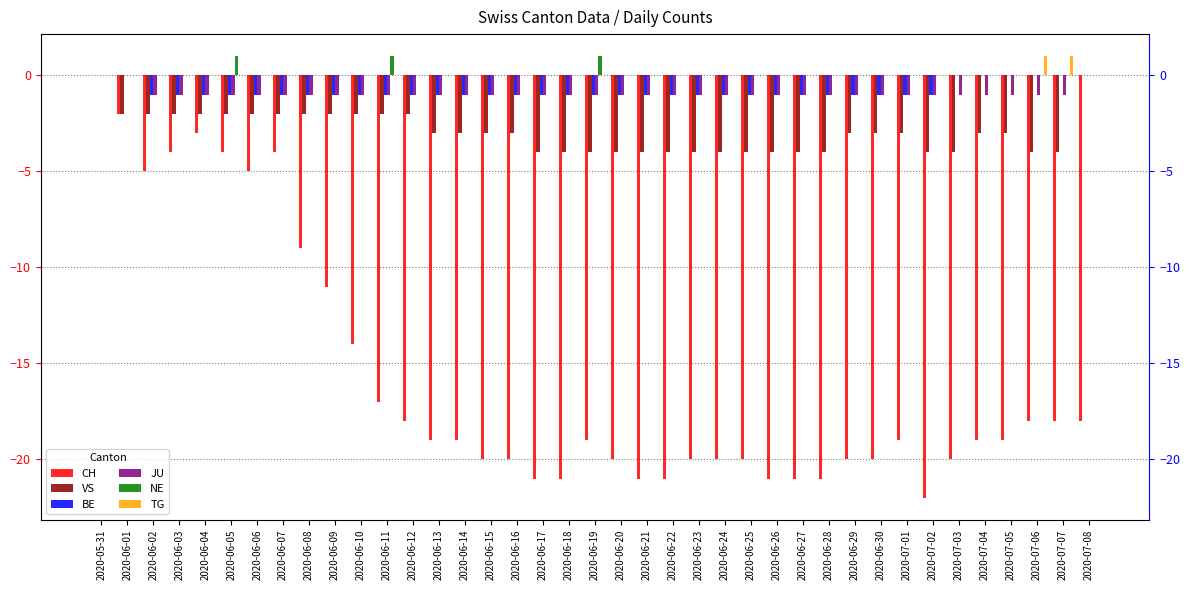

How many values in the CH series are below -19?

17